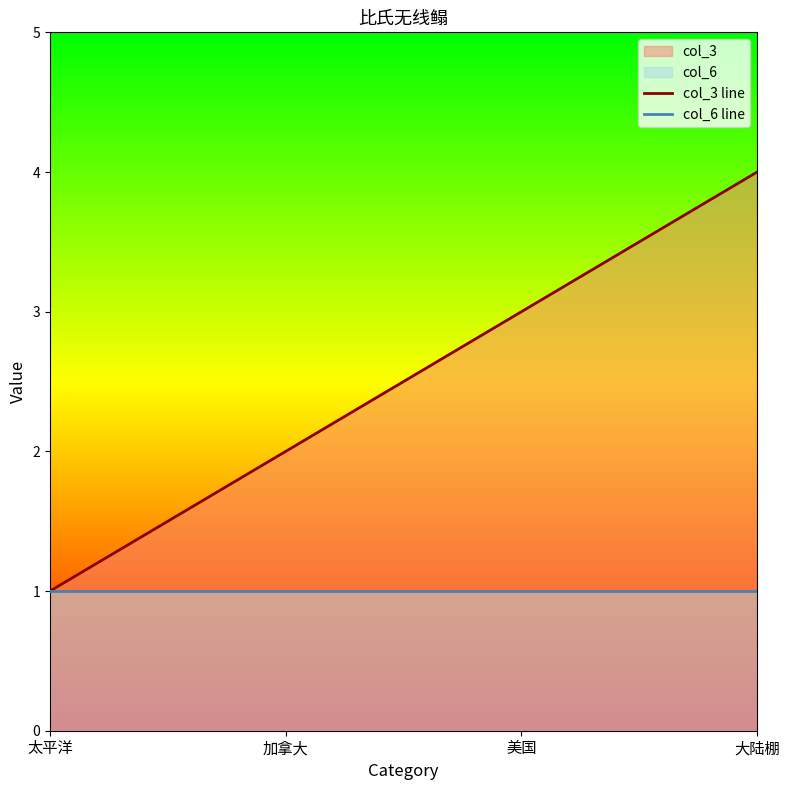

Reading right to left, transcribe all the data shown in this chart.

col_3 line: 大陆棚=4	美国=3	加拿大=2	太平洋=1
col_6 line: 大陆棚=1	美国=1	加拿大=1	太平洋=1